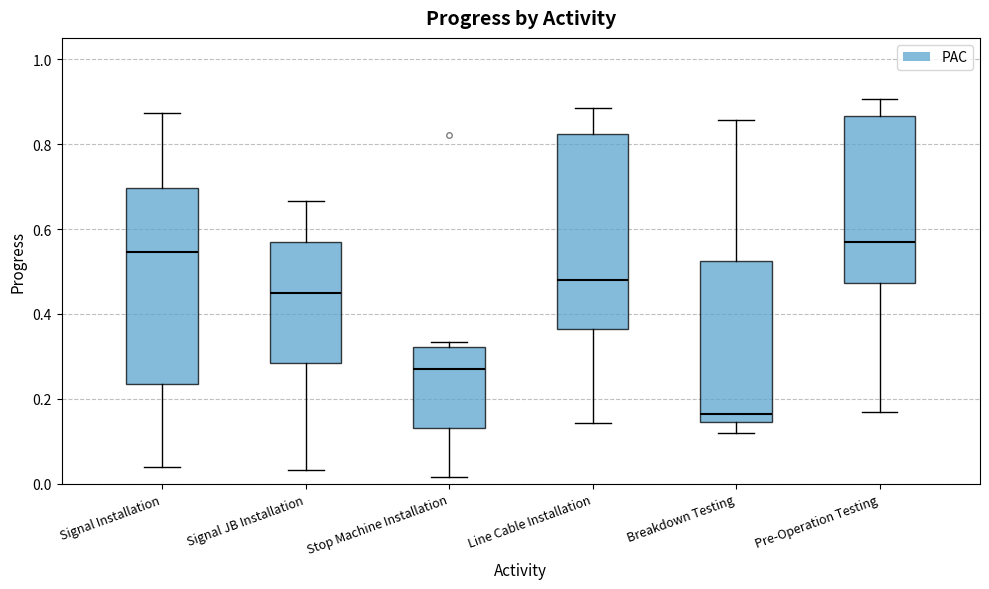

Reading left to right, read every box against the y-axis: the position of its median line, the range the box covers, and the ends of its whiskers. The values are not printed on the chart, so give them approximately, as read against the axis.

Signal Installation: median 0.54, box 0.24 to 0.70, whiskers 0.04 to 0.88
Signal JB Installation: median 0.44, box 0.28 to 0.56, whiskers 0.04 to 0.66
Stop Machine Installation: median 0.28, box 0.14 to 0.32, whiskers 0.02 to 0.34
Line Cable Installation: median 0.48, box 0.36 to 0.82, whiskers 0.14 to 0.88
Breakdown Testing: median 0.16, box 0.14 to 0.52, whiskers 0.12 to 0.86
Pre-Operation Testing: median 0.56, box 0.48 to 0.86, whiskers 0.16 to 0.90